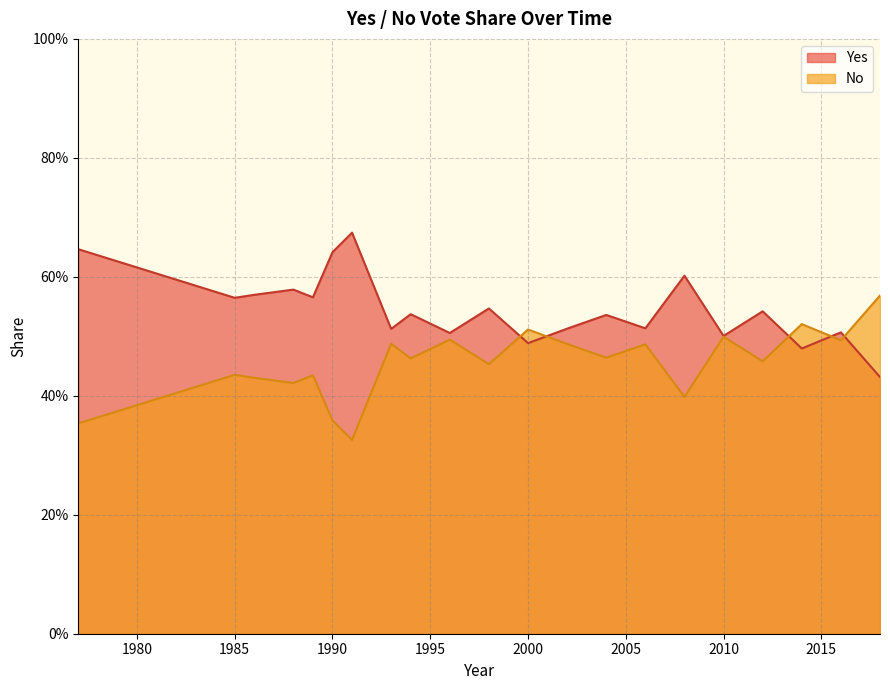

Rank the categories by No value from highest to lowest.

2018, 2014, 2000, 2010, 1996, 2016, 1993, 2002, 2006, 2004, 1994, 2012, 1998, 1985, 1989, 1986, 1988, 2008, 1990, 1977, 1991